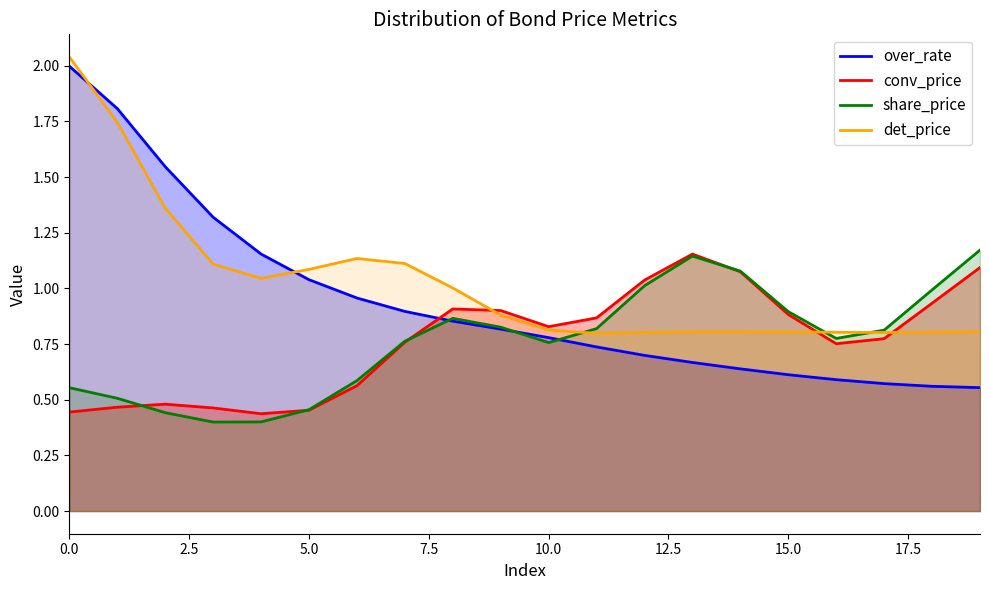

How many data points does each series have?

20